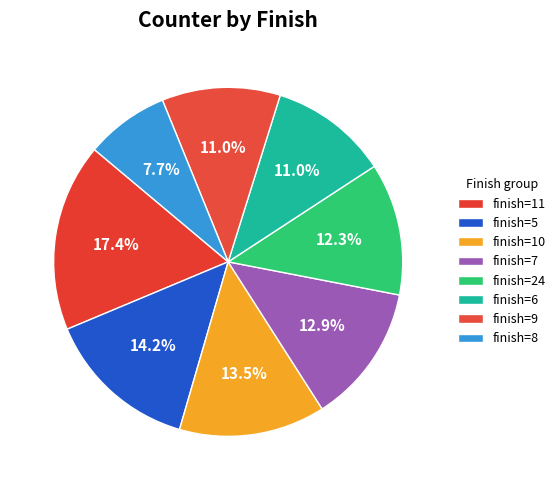

How many slices are in this pie chart?

8